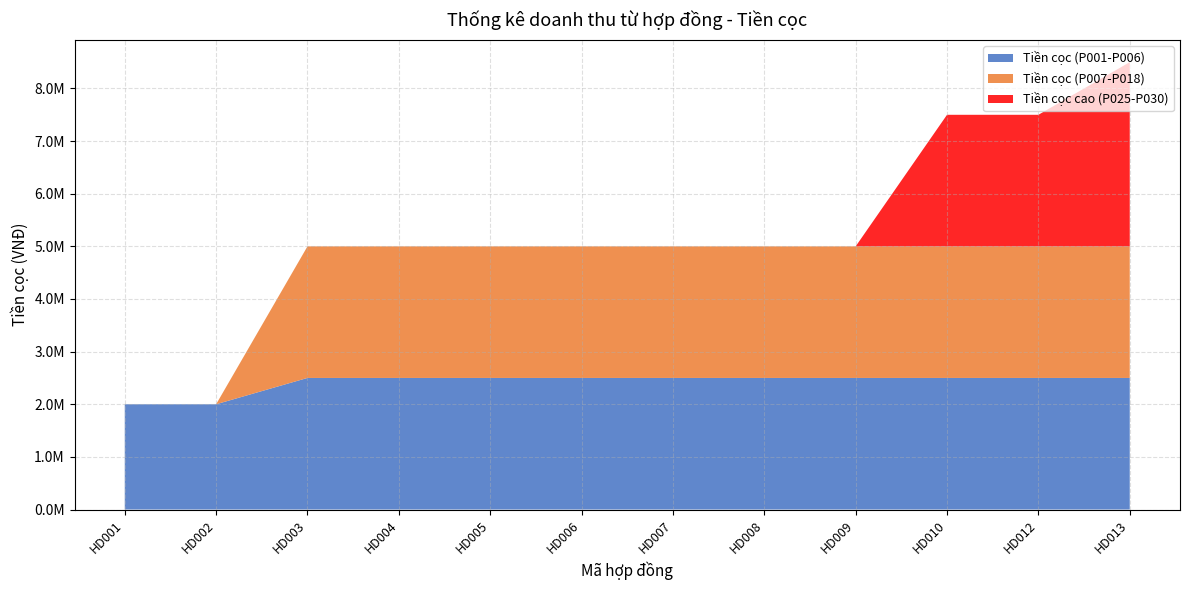

Reading right to left, list all the values displayed in this chart.

Tiền cọc (P001-P006): HD013=2500000	HD012=2500000	HD010=2500000	HD009=2500000	HD008=2500000	HD007=2500000	HD006=2500000	HD005=2500000	HD004=2500000	HD003=2500000	HD002=2000000	HD001=2000000
Tiền cọc (P007-P018): HD013=2500000	HD012=2500000	HD010=2500000	HD009=2500000	HD008=2500000	HD007=2500000	HD006=2500000	HD005=2500000	HD004=2500000	HD003=2500000	HD002=0	HD001=0
Tiền cọc cao (P025-P030): HD013=3500000	HD012=2500000	HD010=2500000	HD009=0	HD008=0	HD007=0	HD006=0	HD005=0	HD004=0	HD003=0	HD002=0	HD001=0